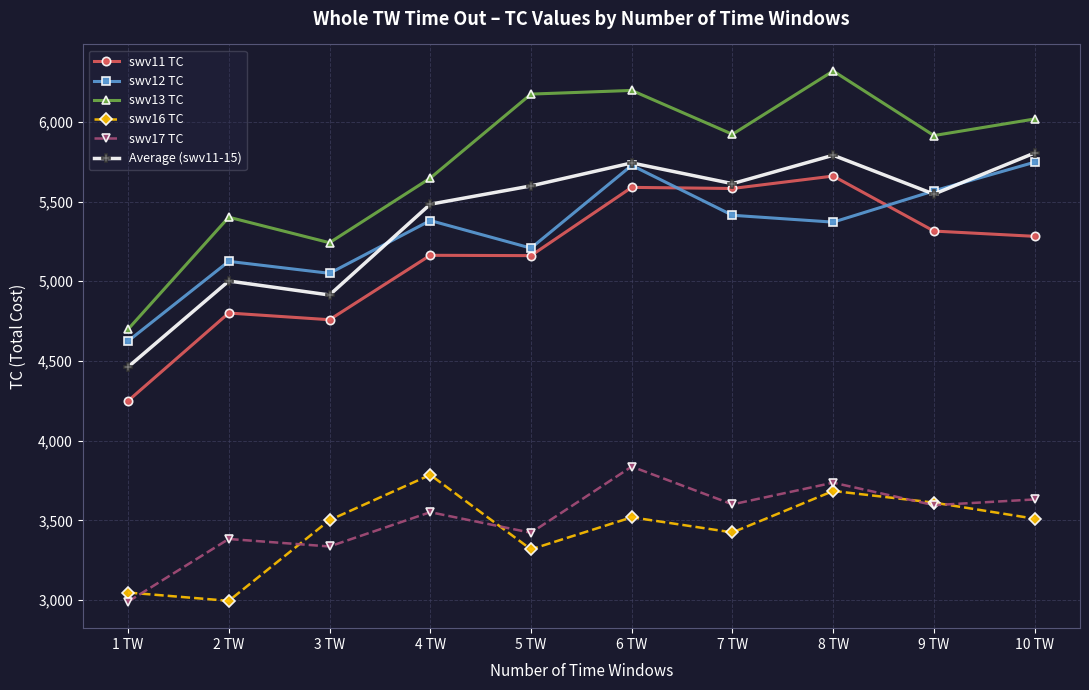

Is the value of swv16 TC at 3 TW greater than the value of Average (swv11-15) at 5 TW?

No